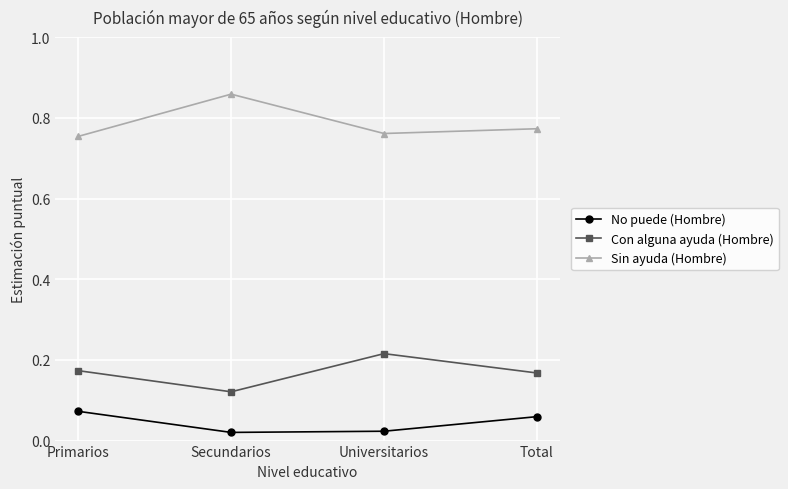

What is the total value across all series at Primarios?

1.0